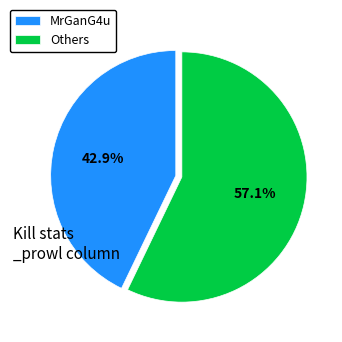

How many segments does this pie chart have?

2